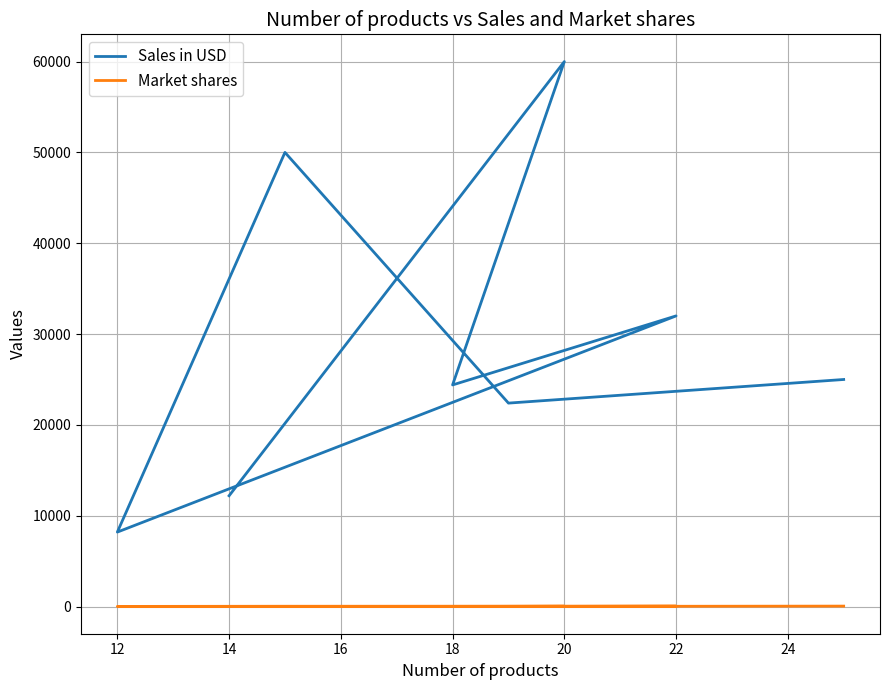

What is the smallest value displayed?

10